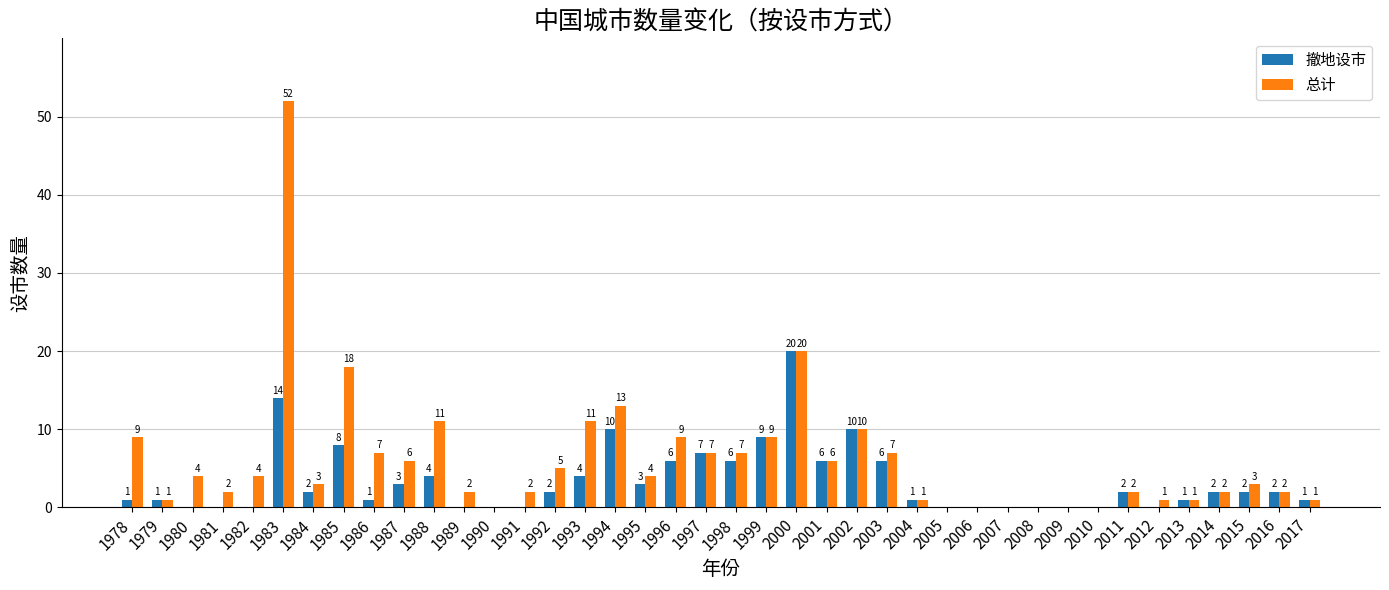

Read the 总计 value at 2016.

2